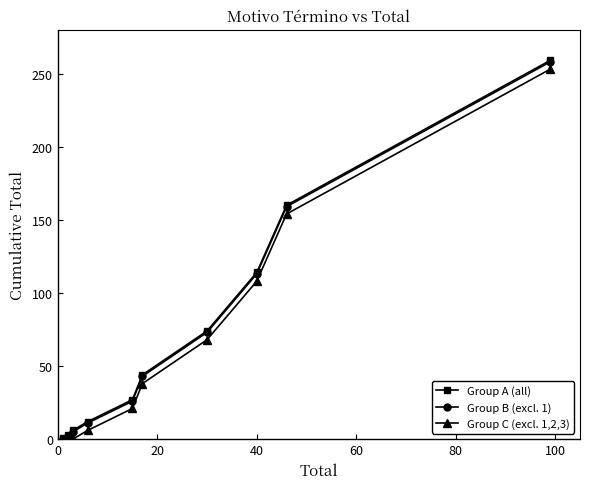

What is the greatest value displayed?

259